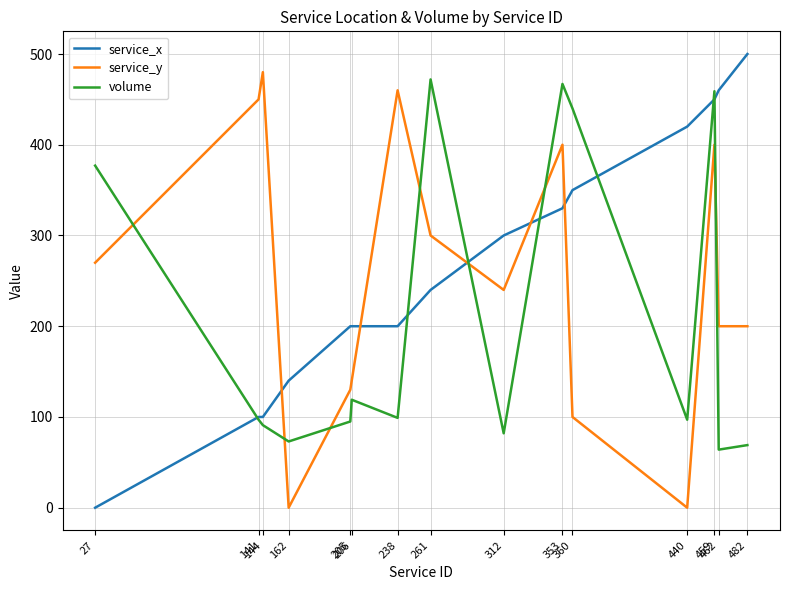

Does the chart display data point markers on the line(s)?

No